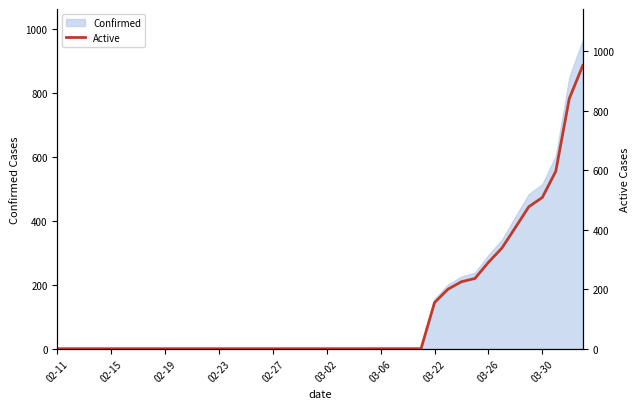

Which has a higher value, 23 or 21?

23